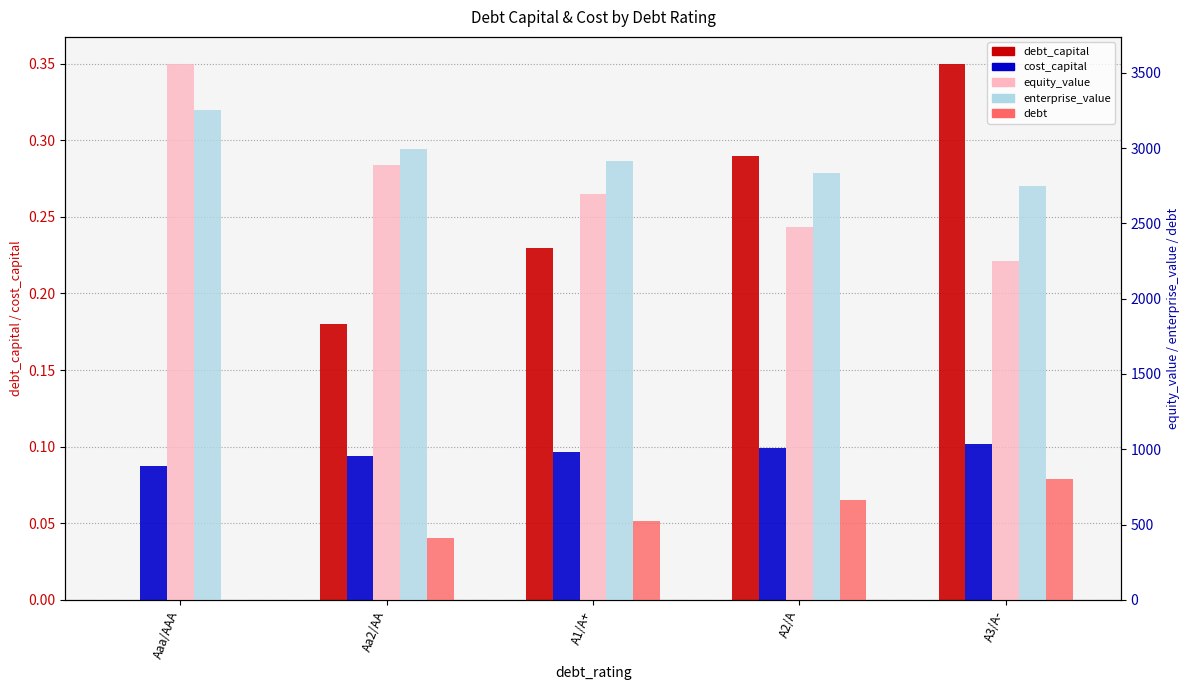

At which label does debt reach its minimum?

Aaa/AAA